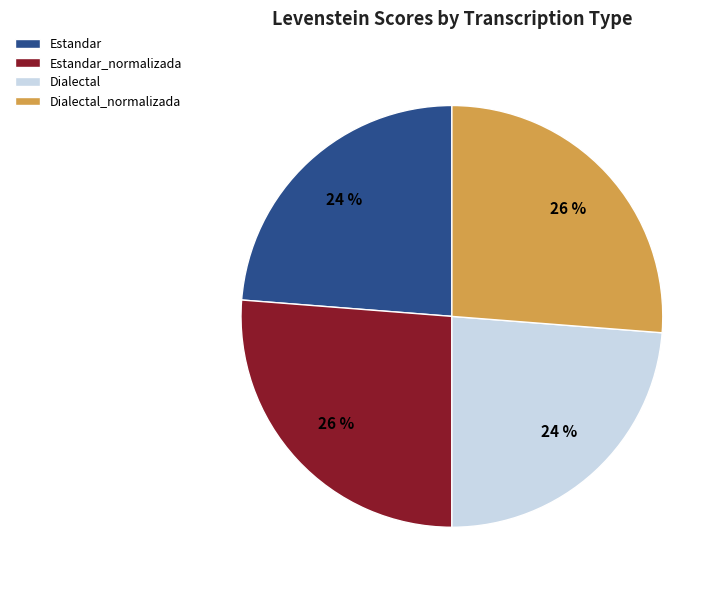

The Estandar slice represents 24% of the pie. True or false?

True